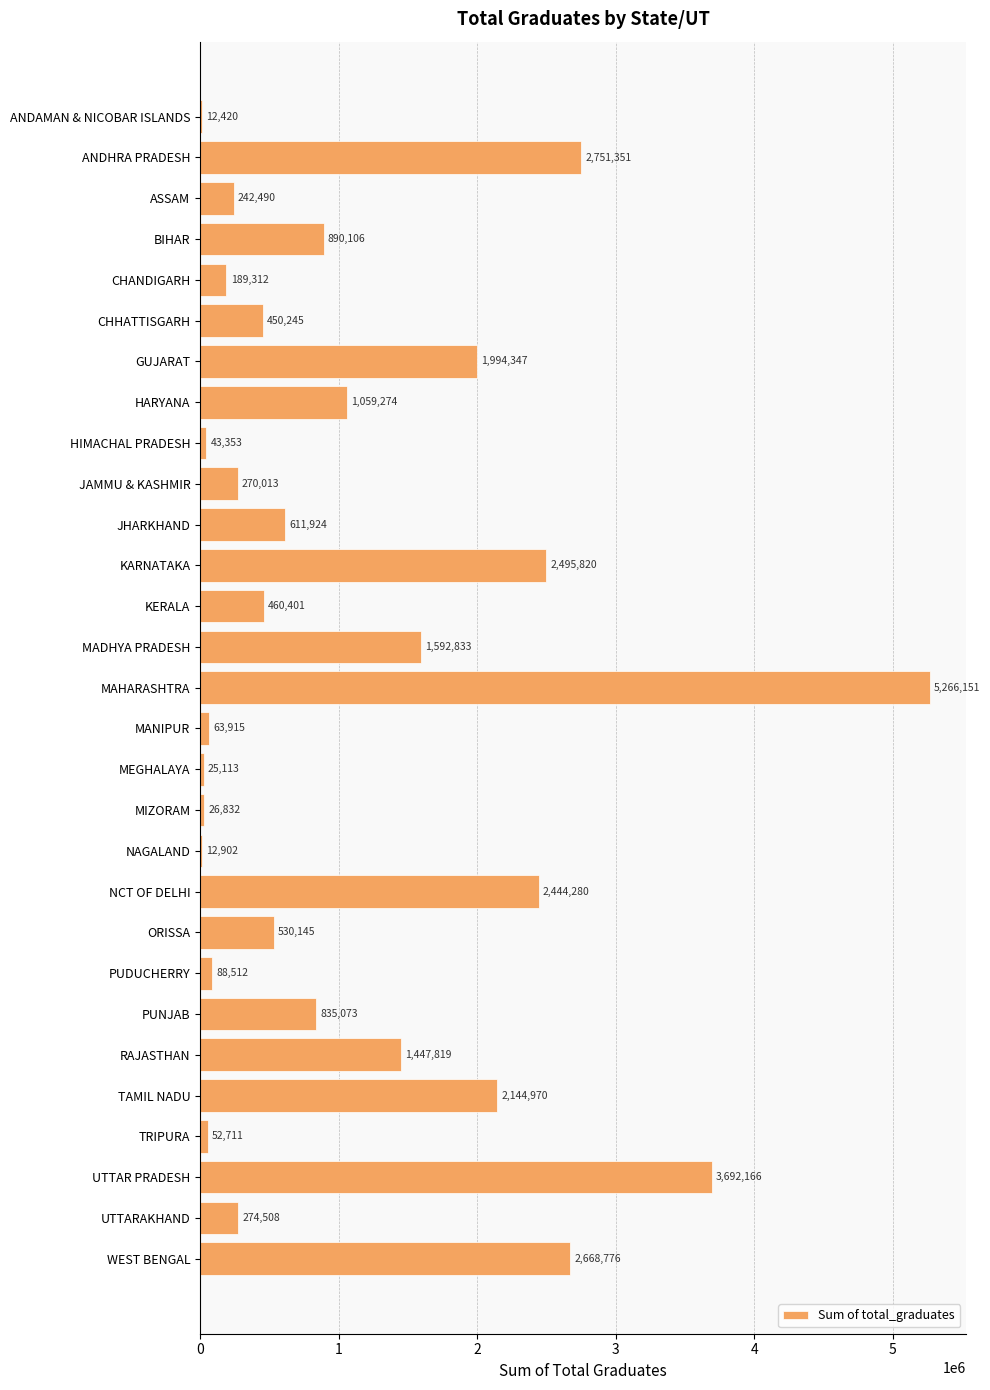

What is the sum of the values at PUNJAB and JAMMU & KASHMIR?

1105086